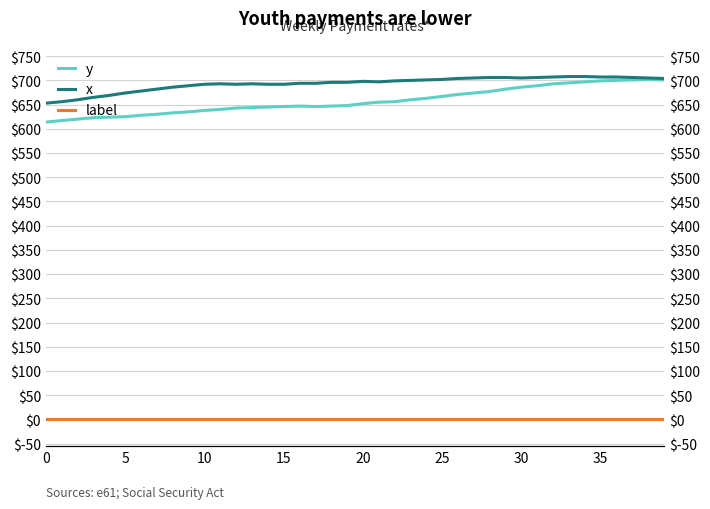

What is the difference between the maximum and minimum values in the x series?

55